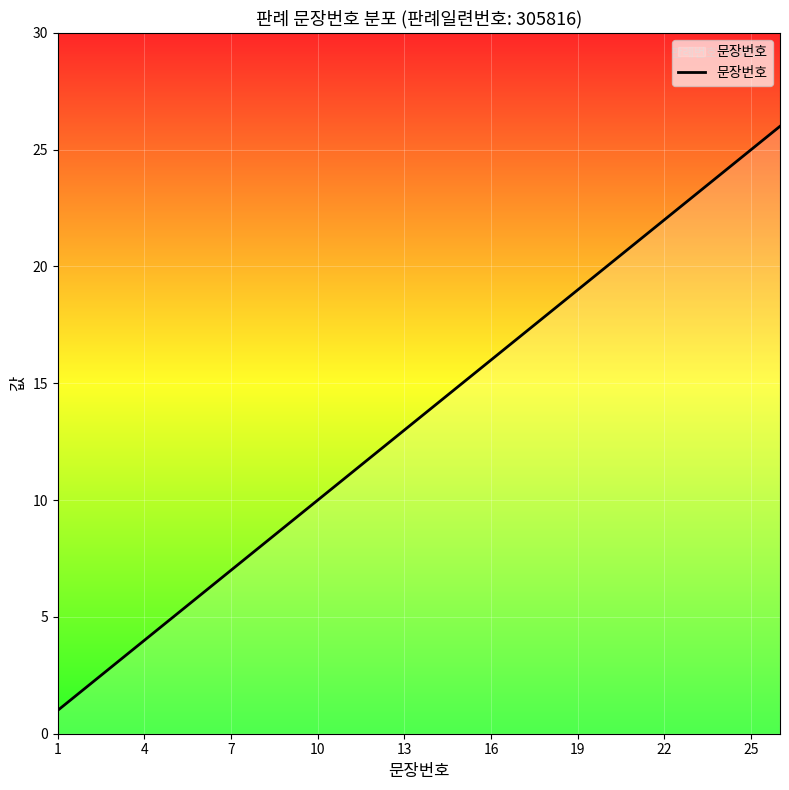

What is the maximum value shown in the chart?

26.0